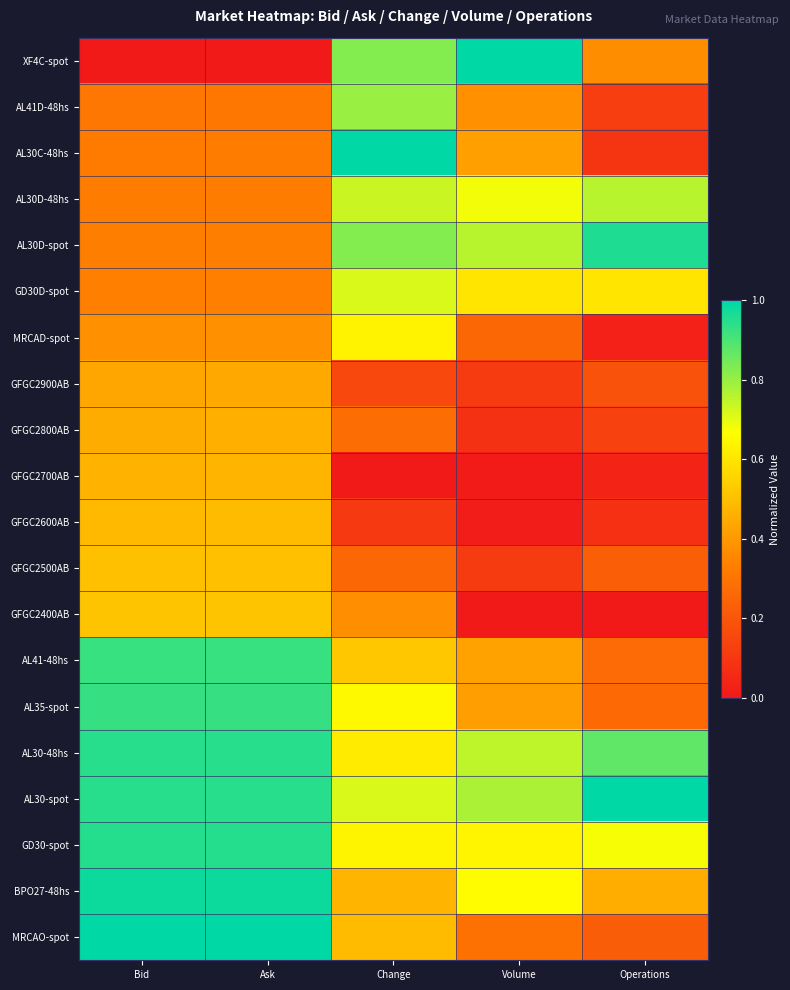

At how many categories does at least one series exceed 0?

5